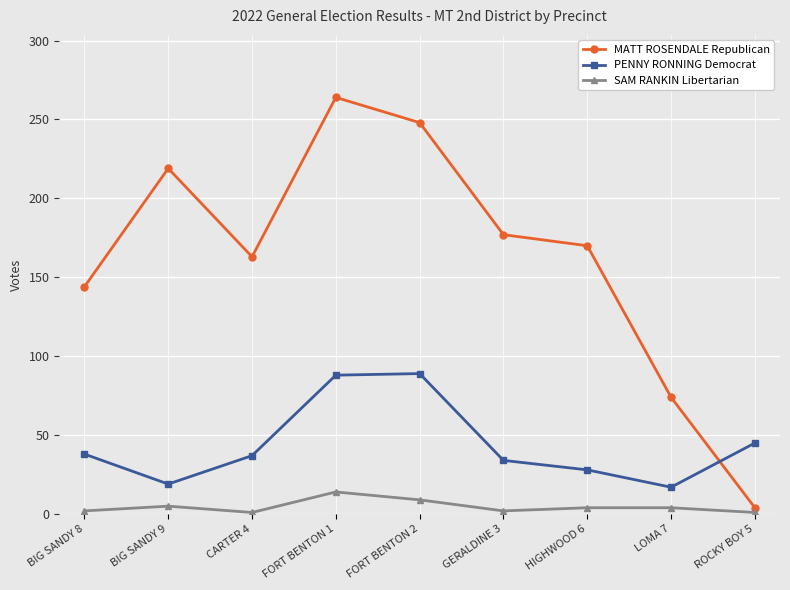

What is the lowest value of the MATT ROSENDALE Republican series?

4